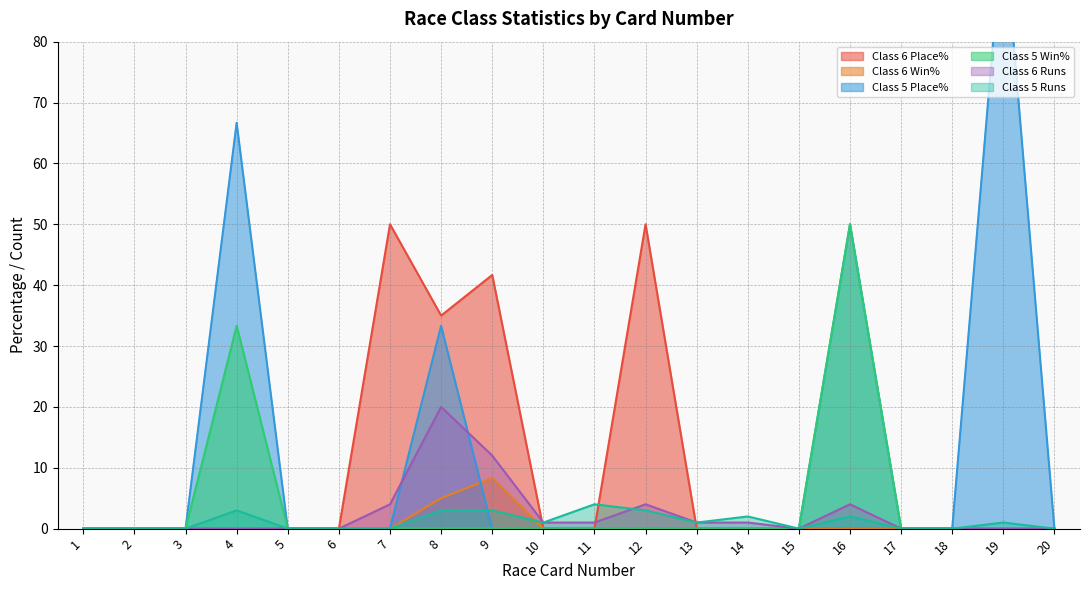

Which label corresponds to the smallest value in the chart?

1